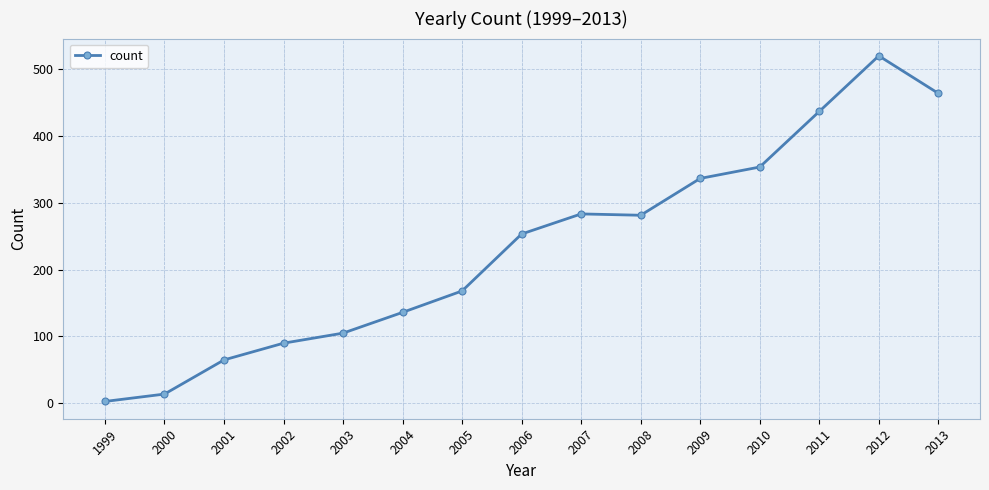

What is the ratio of the value at 2002 to the value at 2003?

0.9